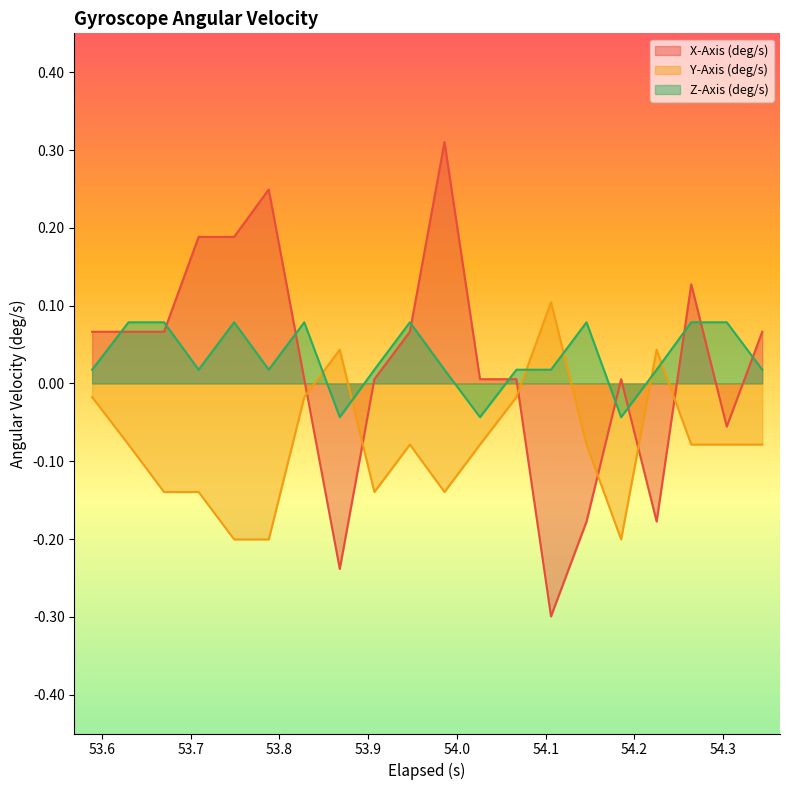

Reading left to right, list all the values displayed in this chart.

X-Axis (deg/s): 0.1	0.1	0.1	0.2	0.2	0.2	0.0	-0.2	0.0	0.1	0.3	0.0	0.0	-0.3	-0.2	0.0	-0.2	0.1	-0.1	0.1
Y-Axis (deg/s): -0.0	-0.1	-0.1	-0.1	-0.2	-0.2	-0.0	0.0	-0.1	-0.1	-0.1	-0.1	-0.0	0.1	-0.1	-0.2	0.0	-0.1	-0.1	-0.1
Z-Axis (deg/s): 0.0	0.1	0.1	0.0	0.1	0.0	0.1	-0.0	0.0	0.1	0.0	-0.0	0.0	0.0	0.1	-0.0	0.0	0.1	0.1	0.0